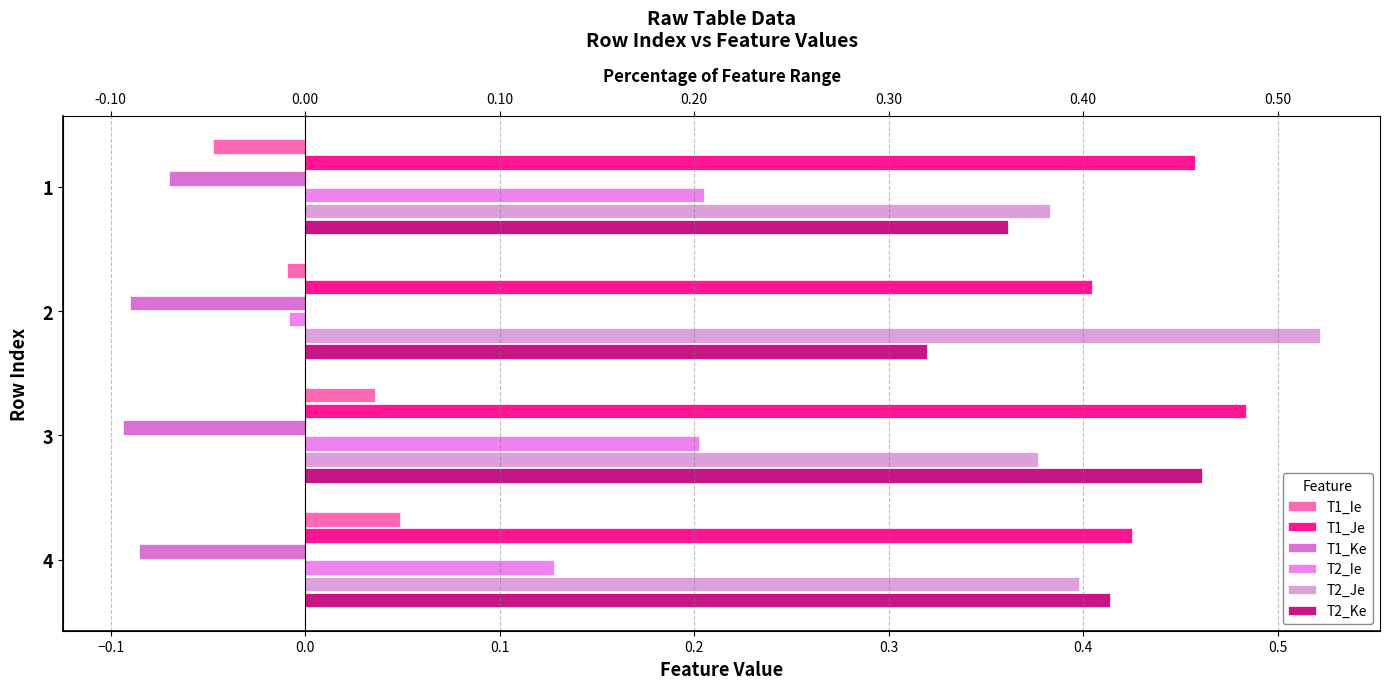

What is the sum of all T2_Je values?

1.7